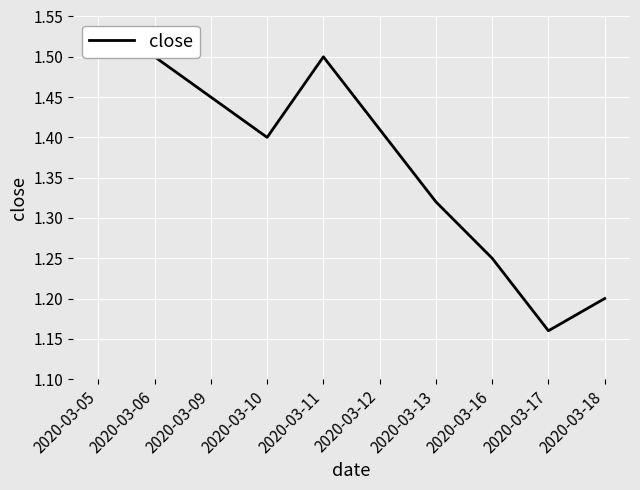

At which label is the value closest to 1?

2020-03-17